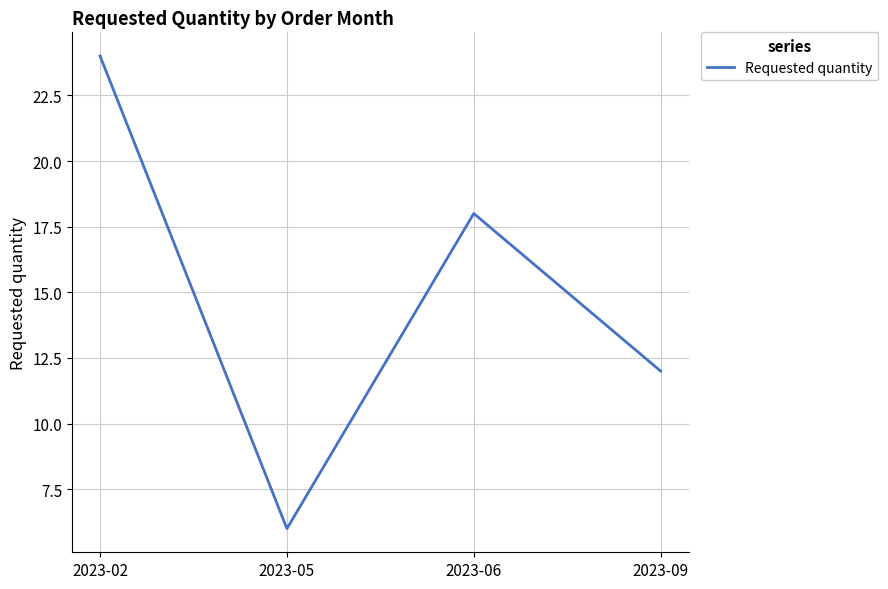

Rank the categories by value from lowest to highest.

2023-05, 2023-09, 2023-06, 2023-02